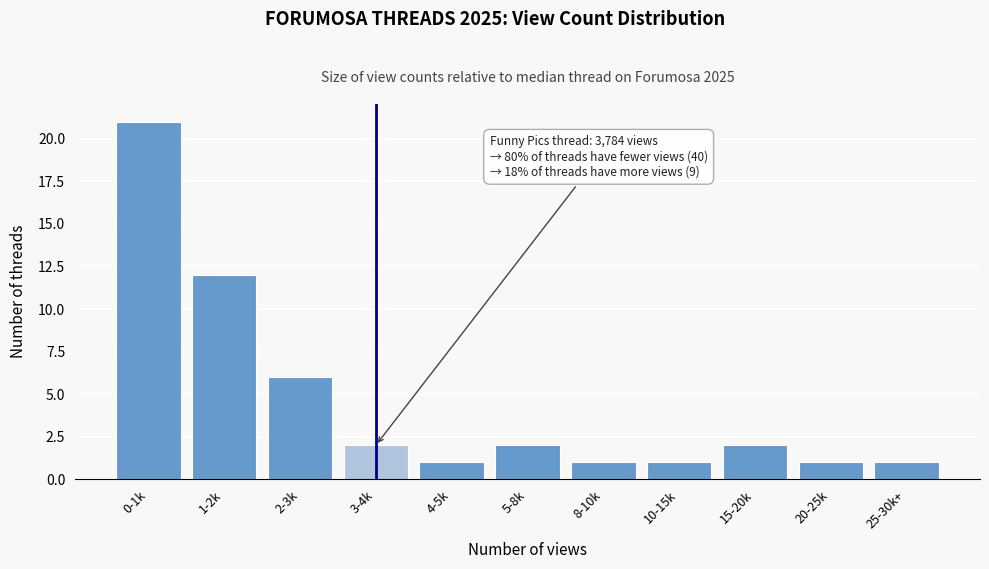

Reading left to right, transcribe all the data shown in this chart.

0-1k=21	1-2k=12	2-3k=6	3-4k=2	4-5k=1	5-8k=2	8-10k=1	10-15k=1	15-20k=2	20-25k=1	25-30k+=1